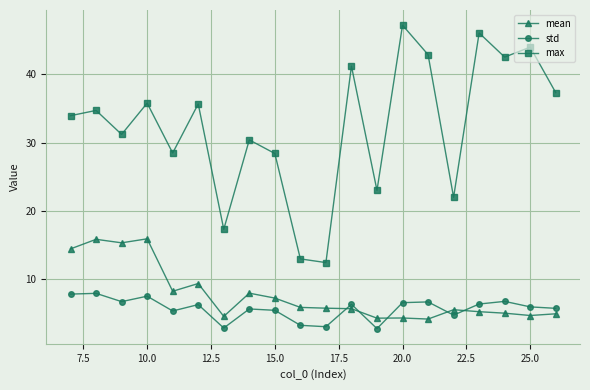

What is the difference between the maximum and second lowest values in the std series?

5.1